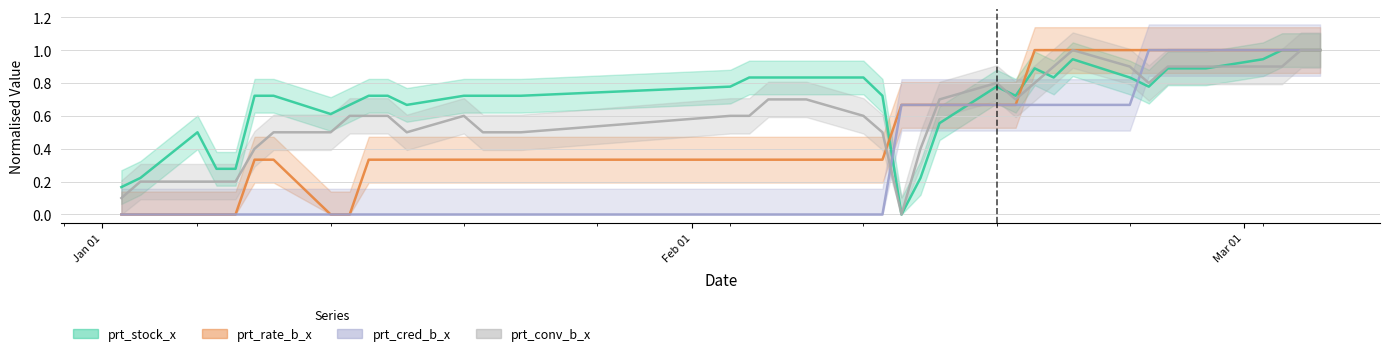

True or false: prt_cred_b_x has more than 2 points higher than both neighbors.

False